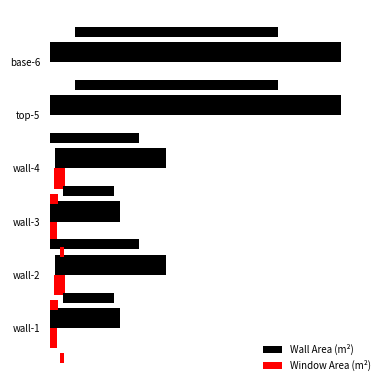

List the series in order of their peak value, highest first.

Wall Area (m²), Window Area (m²)